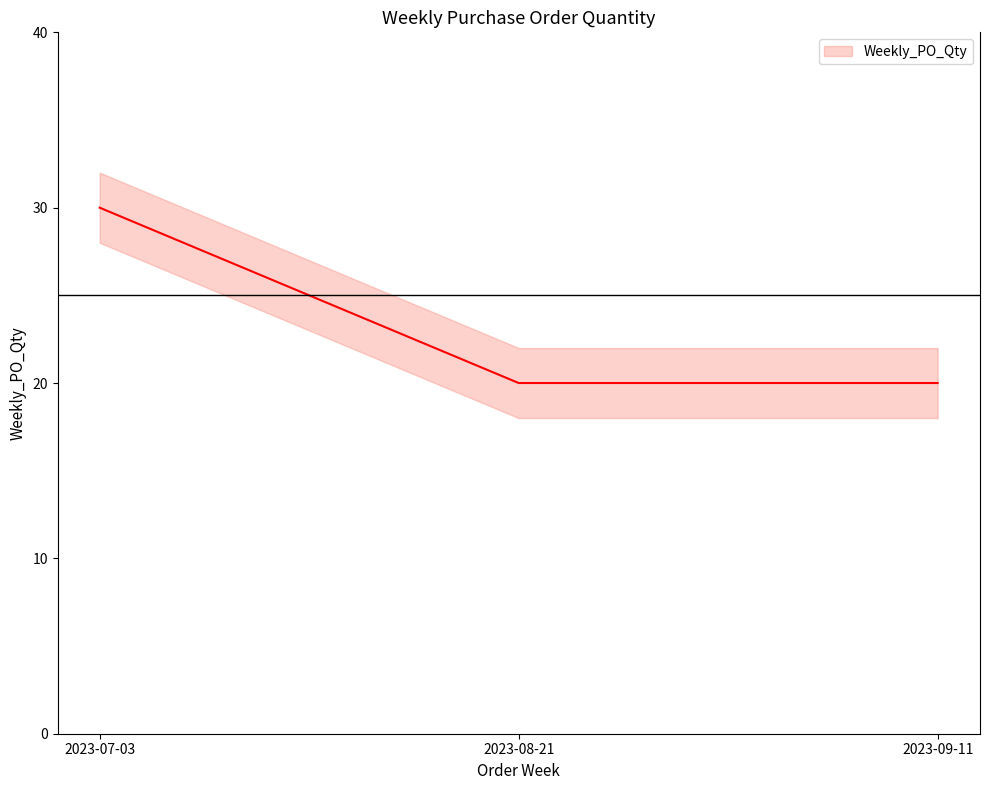

What is the sum of all values?

70